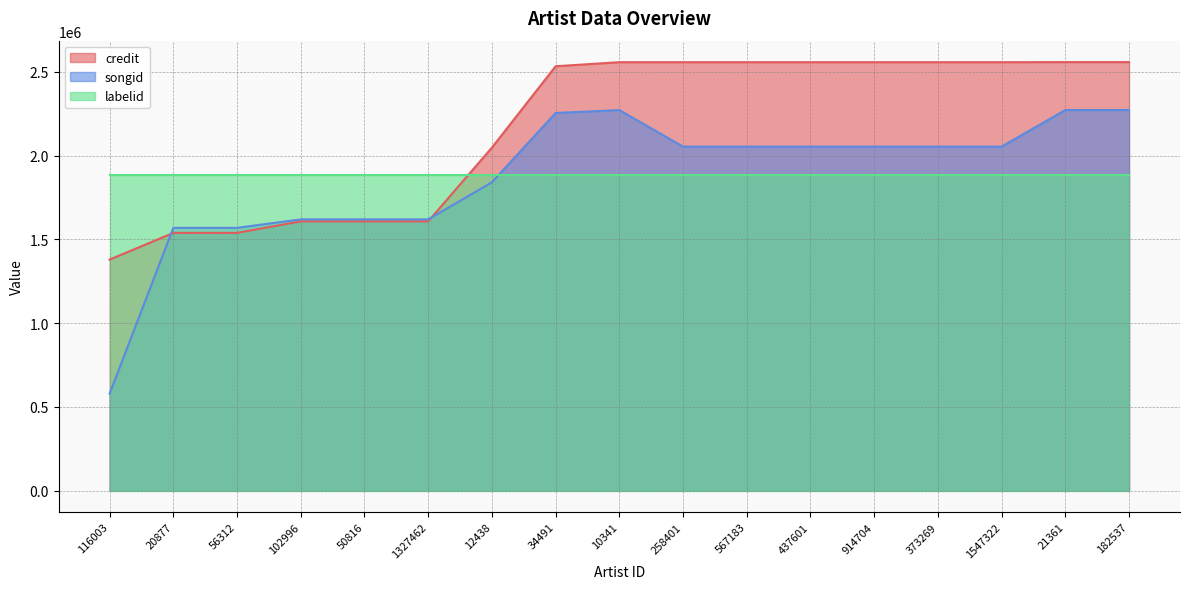

Which category has the highest value in the songid series?

21361